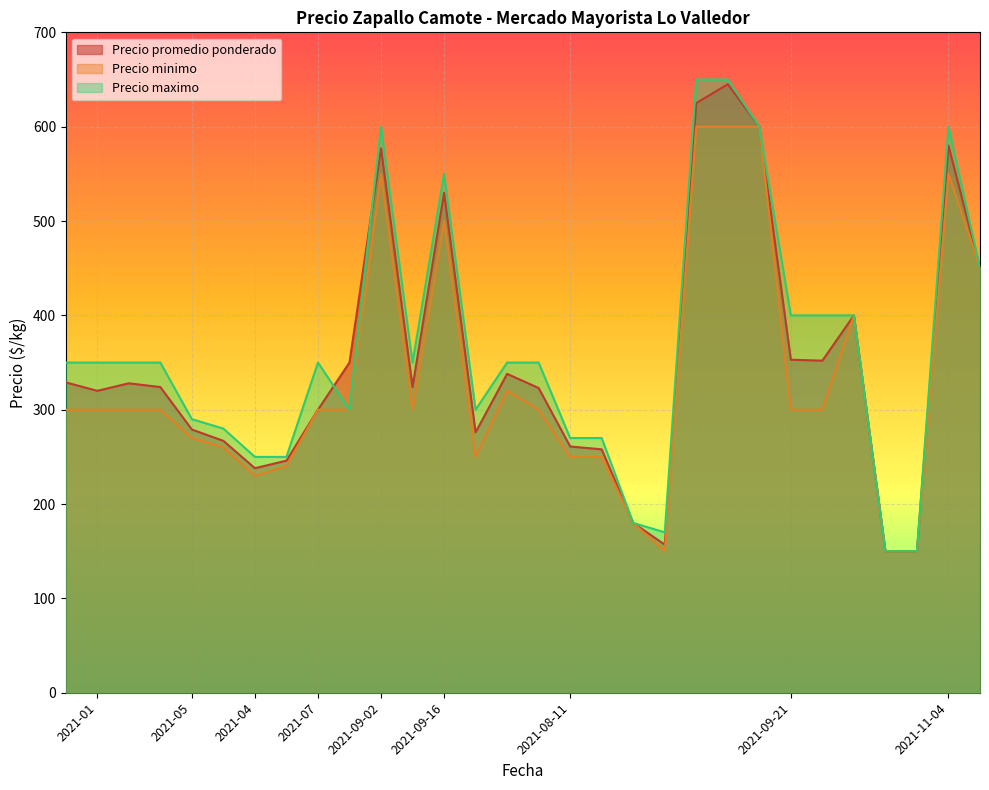

What is the label of the 17th point from the left?

2021-08-11